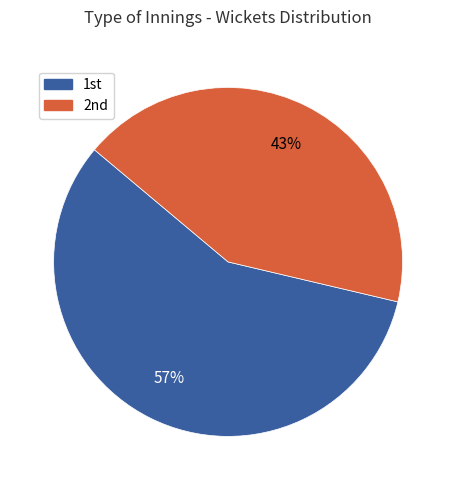

Is there any slice that represents more than half of the pie?

Yes